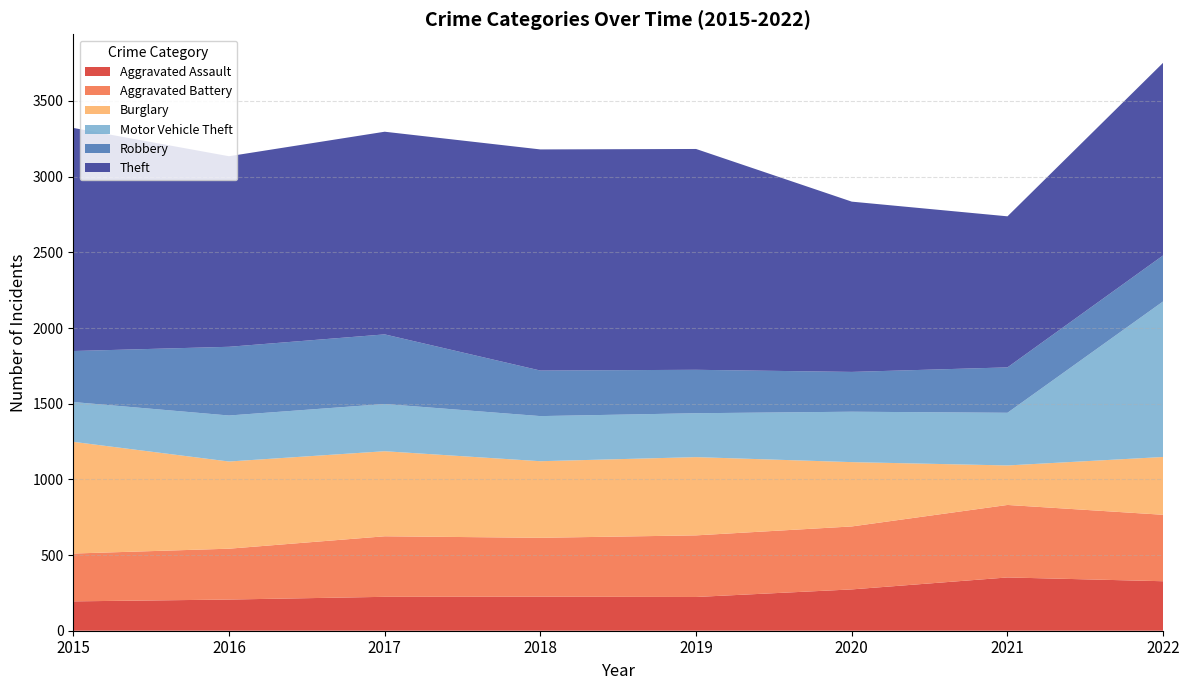

Reading right to left, transcribe all the data shown in this chart.

Aggravated Assault: 2022=327	2021=352	2020=273	2019=223	2018=225	2017=224	2016=206	2015=194
Aggravated Battery: 2022=439	2021=479	2020=416	2019=407	2018=389	2017=400	2016=336	2015=316
Burglary: 2022=382	2021=261	2020=425	2019=517	2018=506	2017=562	2016=576	2015=738
Motor Vehicle Theft: 2022=1028	2021=348	2020=333	2019=290	2018=298	2017=312	2016=304	2015=263
Robbery: 2022=304	2021=300	2020=263	2019=287	2018=301	2017=460	2016=454	2015=337
Theft: 2022=1273	2021=998	2020=1125	2019=1459	2018=1461	2017=1339	2016=1259	2015=1474